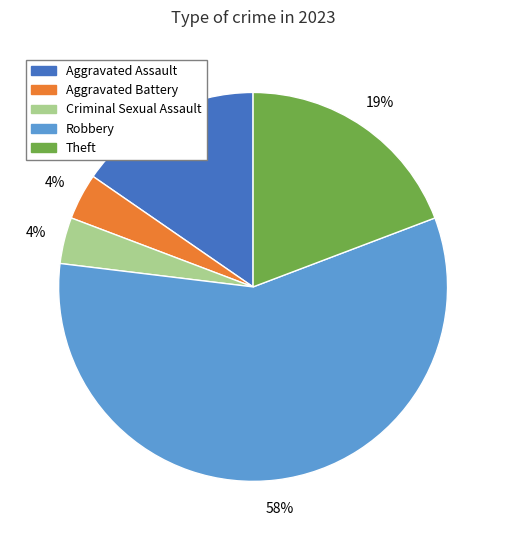

How many slices are in this pie chart?

5